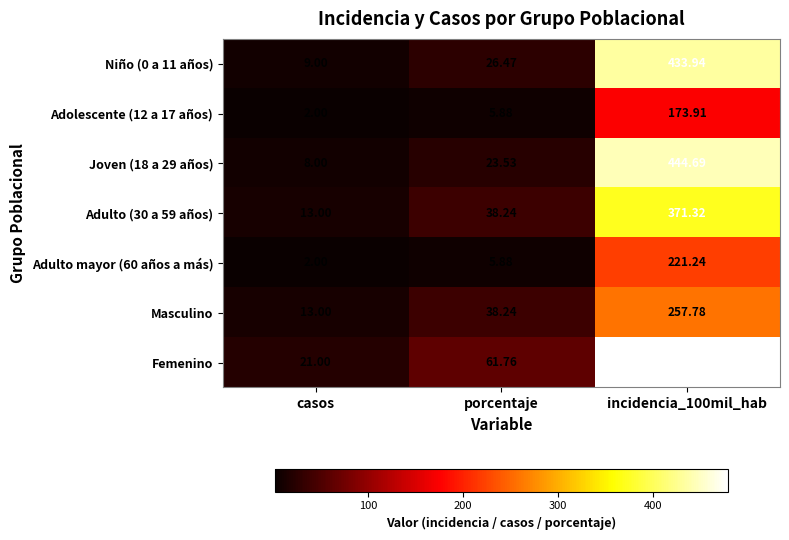

Where does the Niño (0 a 11 años) series first go above 26?

porcentaje